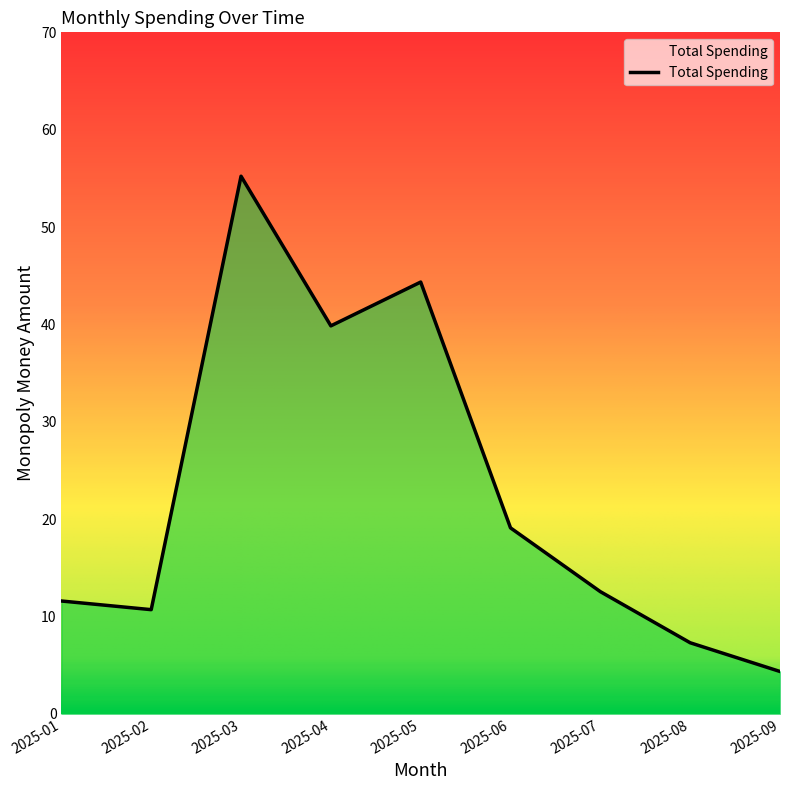

Where is the first local minimum?

2025-02